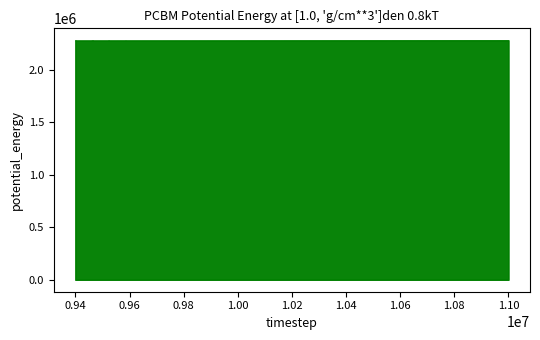

At how many categories does at least one series exceed 13?

2